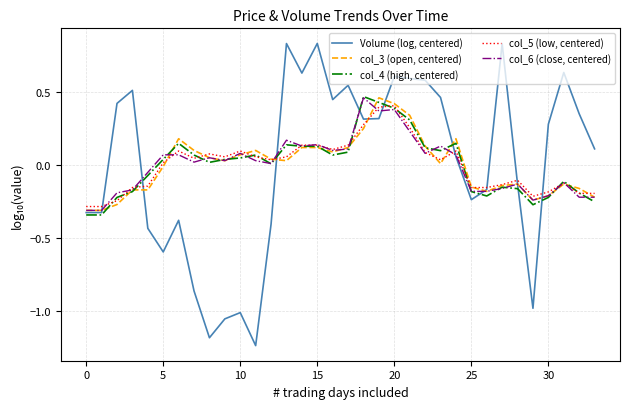

Which series has the largest range (max minus min)?

Volume (log, centered)